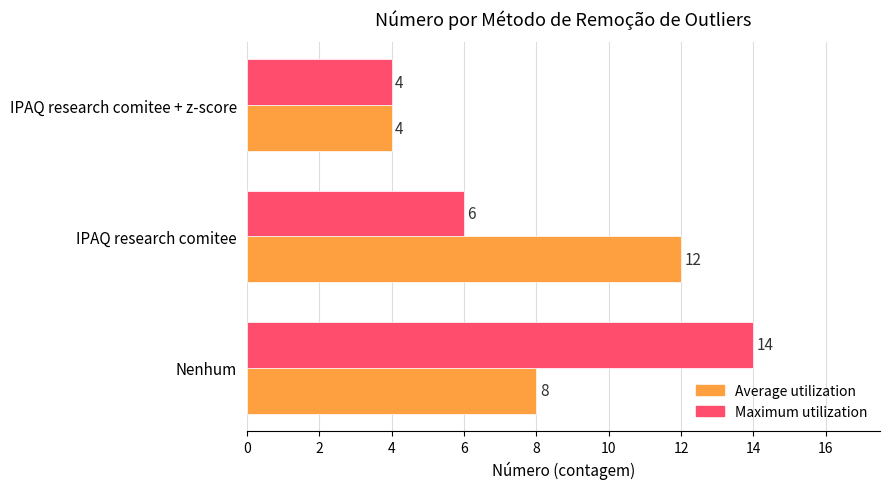

What is the total value across all series at IPAQ research comitee + z-score?

8